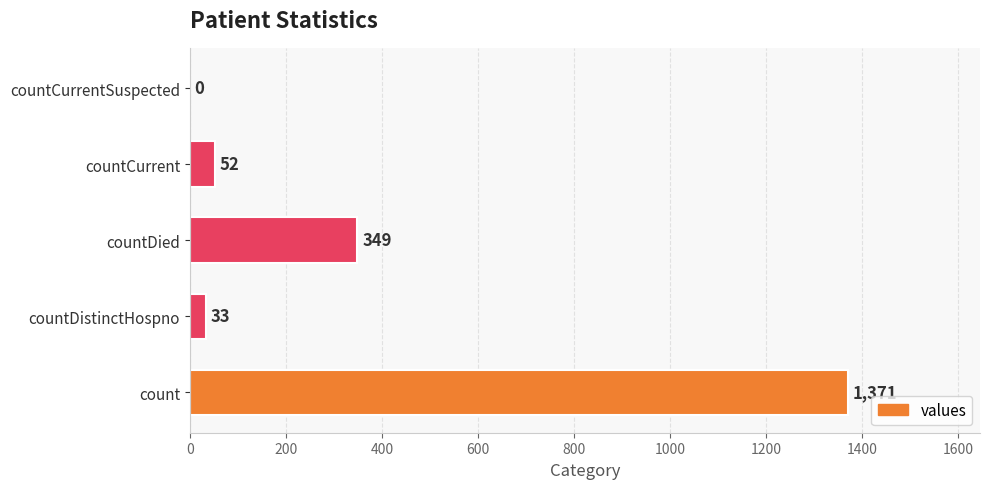

What is the sum of the values at countCurrentSuspected and countDied?

349